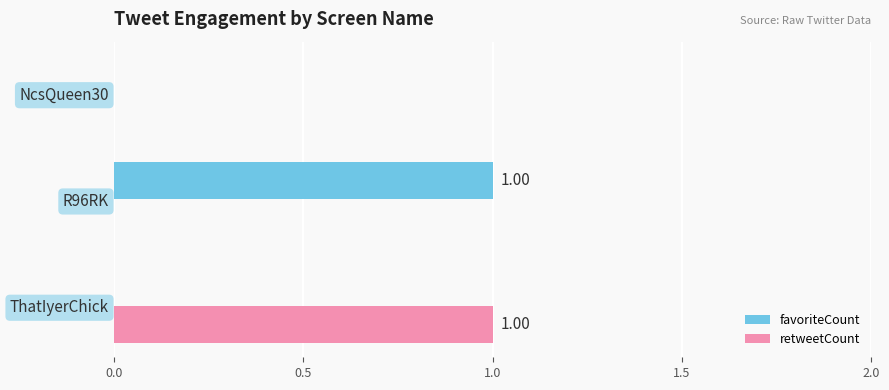

What are all the series names shown in the legend?

favoriteCount, retweetCount